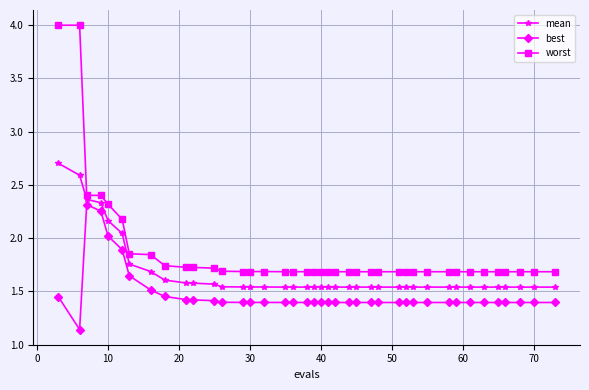

At how many categories does at least one series exceed 3?

2